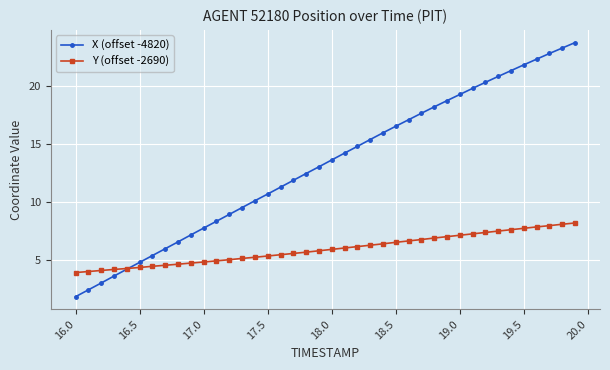

Rank the series by their average value, from highest to lowest.

X (offset -4820), Y (offset -2690)